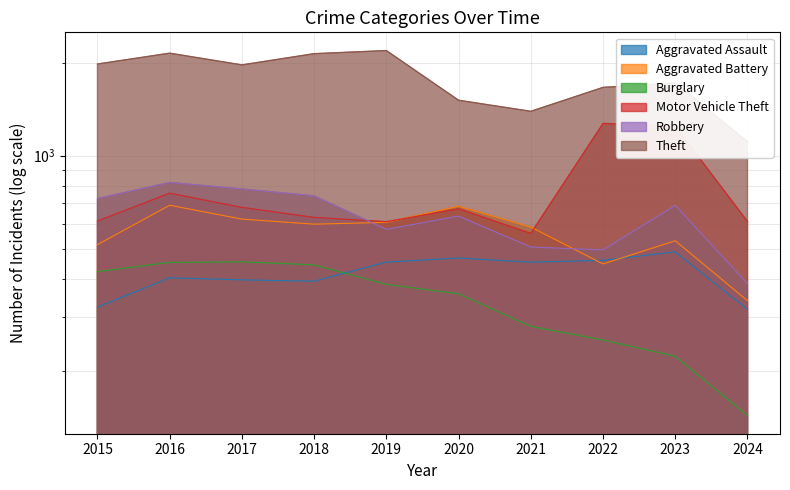

What is the total value across all series at 2019?

4821